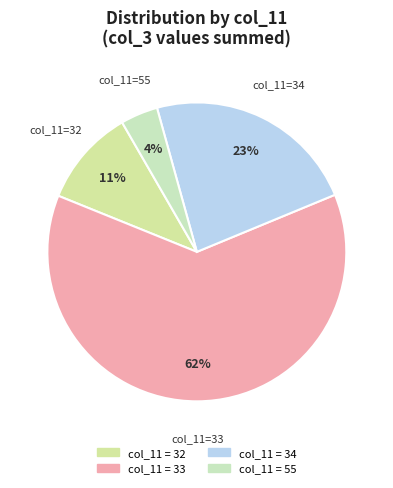

To the nearest percent, what is the average slice percentage?

25%